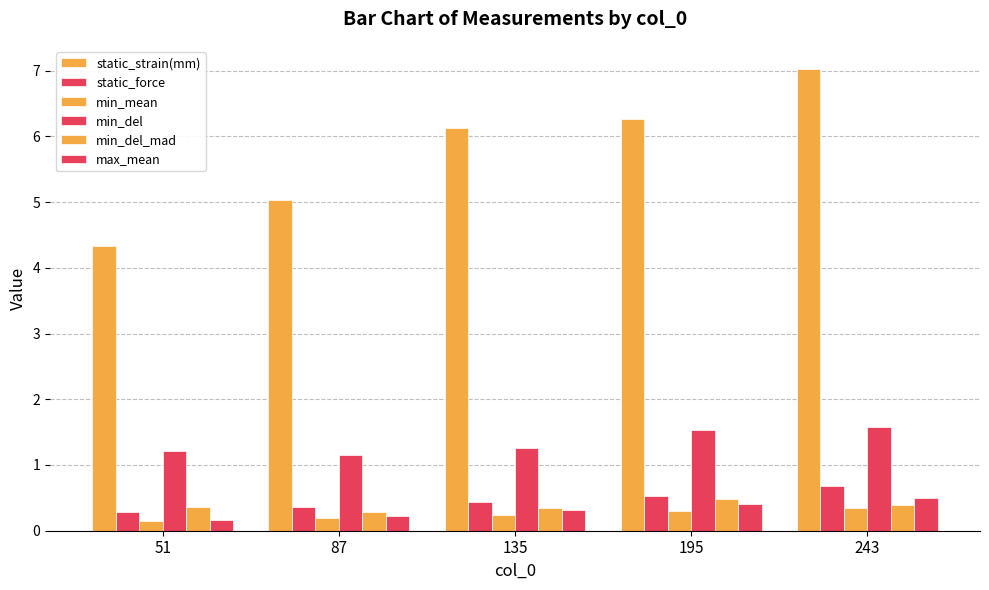

How many data points does each series have?

5